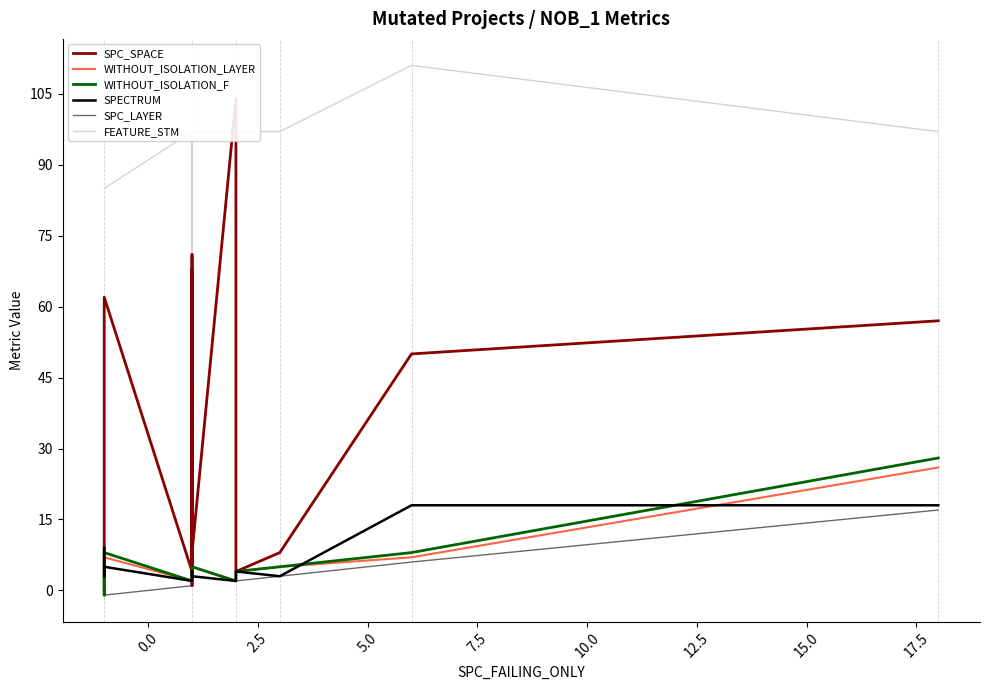

Reading left to right, extract all data points from this chart.

SPC_SPACE: 0	0	0	62	4	5	1	4	68	4	71	4	8	104	4	4	8	50	57
WITHOUT_ISOLATION_LAYER: 9	-1	-1	7	2	2	2	2	2	2	2	4	5	2	4	4	5	7	26
WITHOUT_ISOLATION_F: 9	-1	-1	8	2	2	2	2	2	2	2	4	5	2	4	4	5	8	28
SPECTRUM: 9	9	3	5	2	2	2	2	2	2	2	4	3	2	4	4	3	18	18
SPC_LAYER: -1	-1	-1	-1	1	1	1	1	1	1	1	2	3	2	2	2	3	6	17
FEATURE_STM: 85	85	85	85	97	97	39	39	97	39	97	39	97	97	39	97	97	111	97